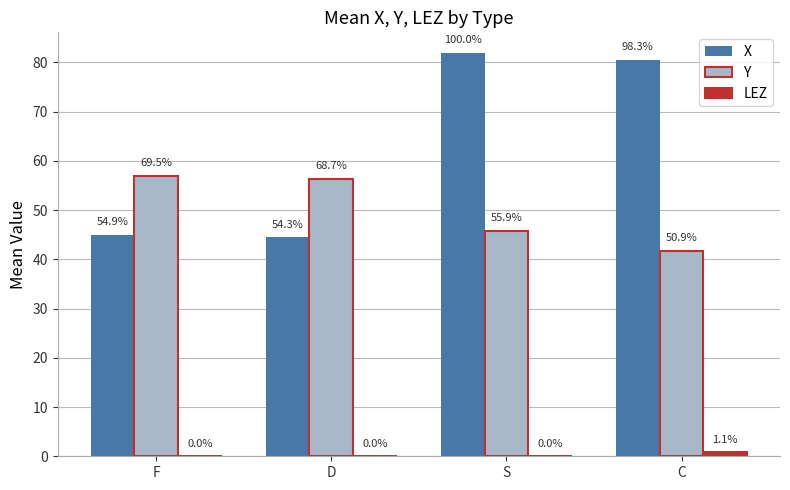

What is the difference between the X values at F and C?

35.6